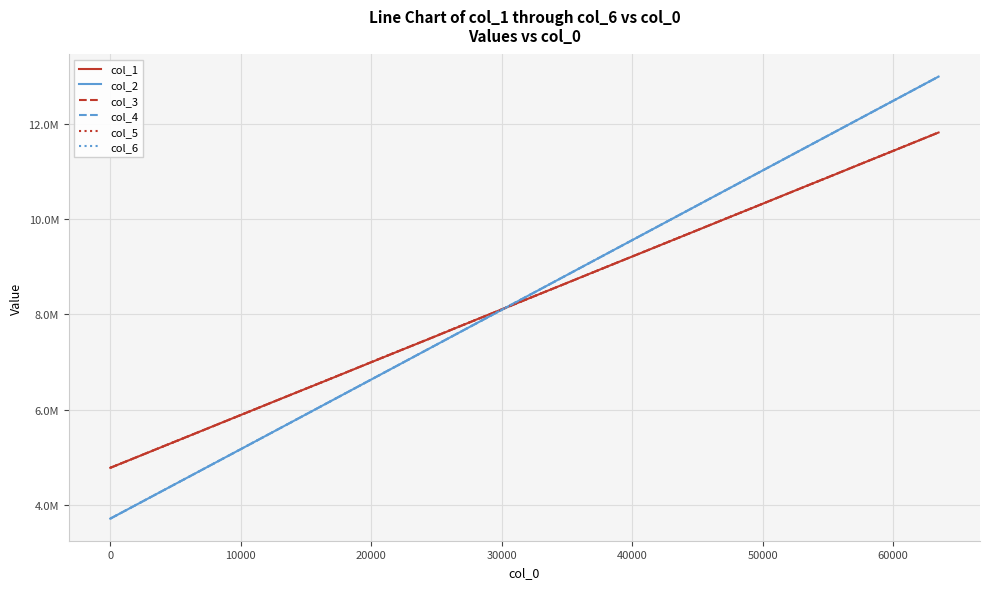

What is the value of the col_2 point at the 3rd from the left?

4313977